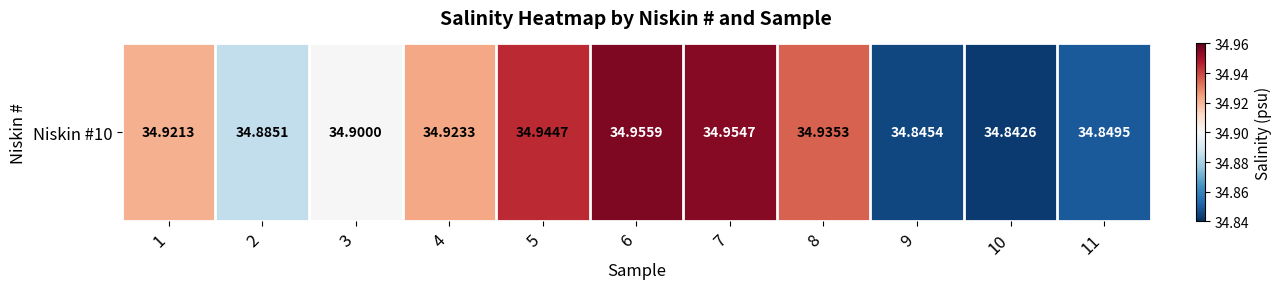

List the labels in order of value, largest first.

6, 7, 5, 8, 4, 1, 3, 2, 11, 9, 10